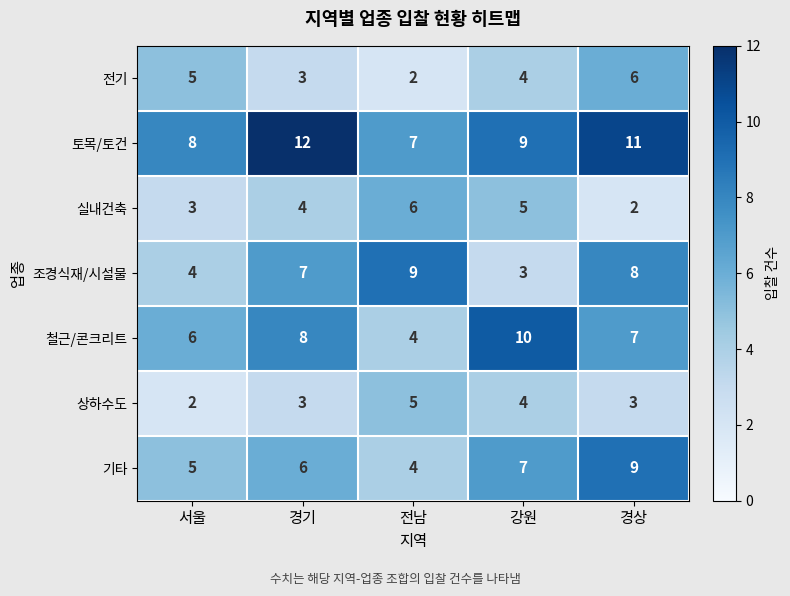

The value of 전기 at 경기 is 3. True or false?

True